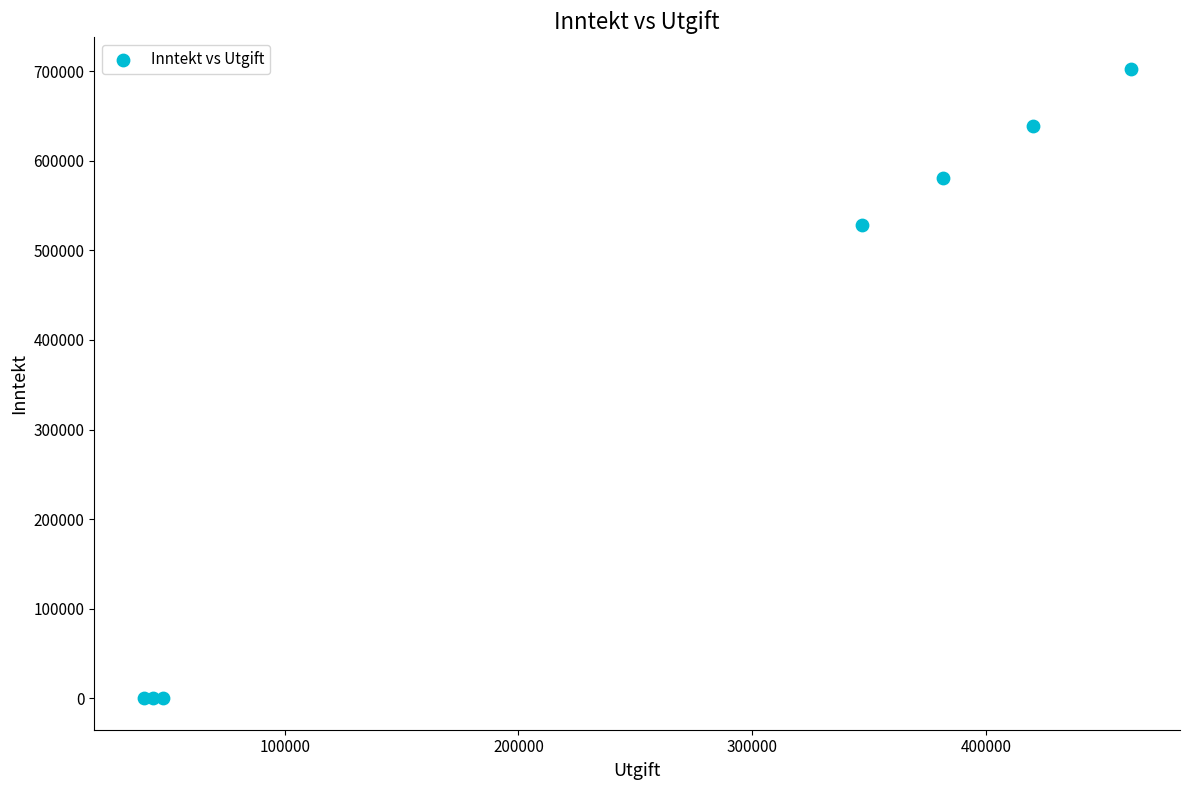

What Y value in the scatter plot is closest to 351384?

528000